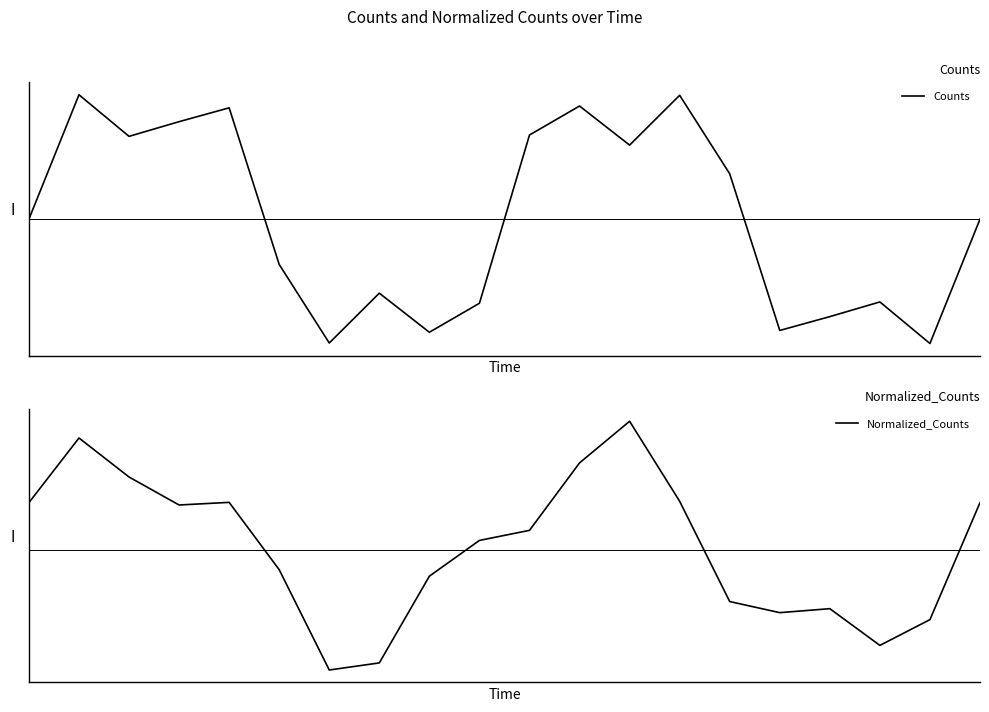

What is the sum of all Normalized_Counts values?

0.2